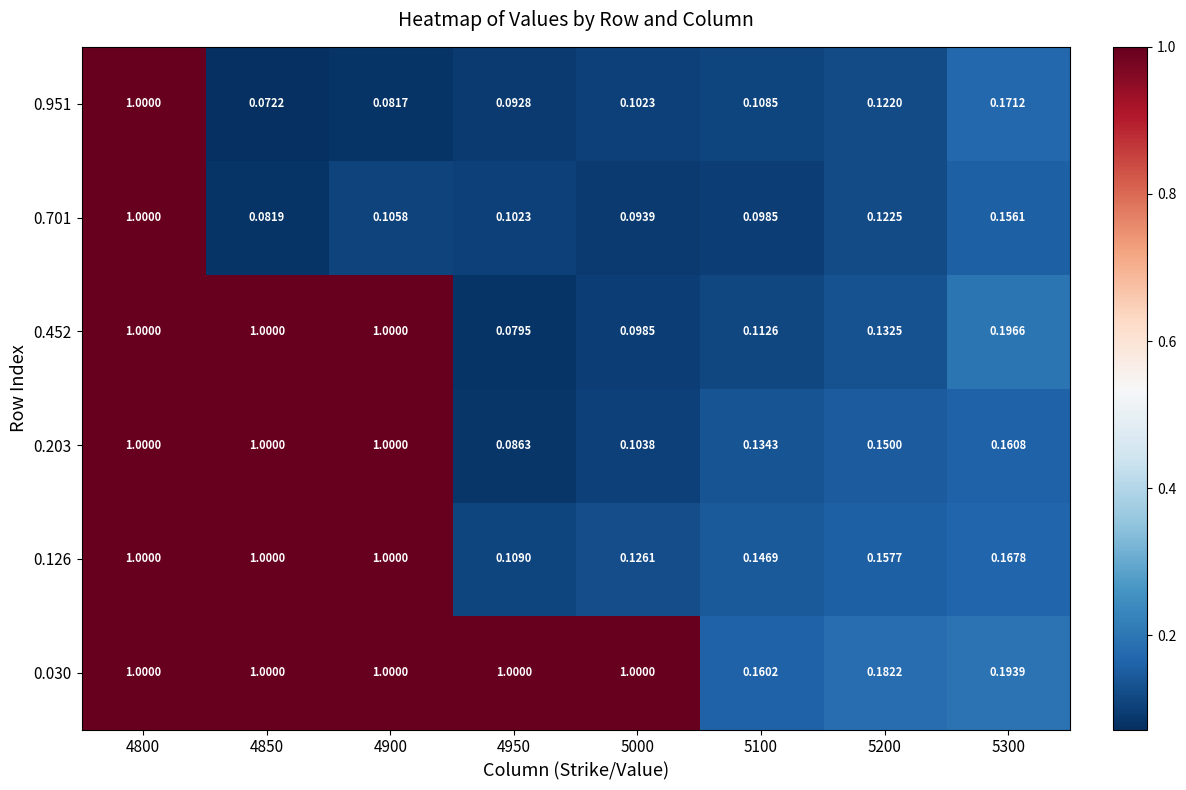

Is the value of 0.701 at 5100 greater than the value of 0.030 at 4900?

No